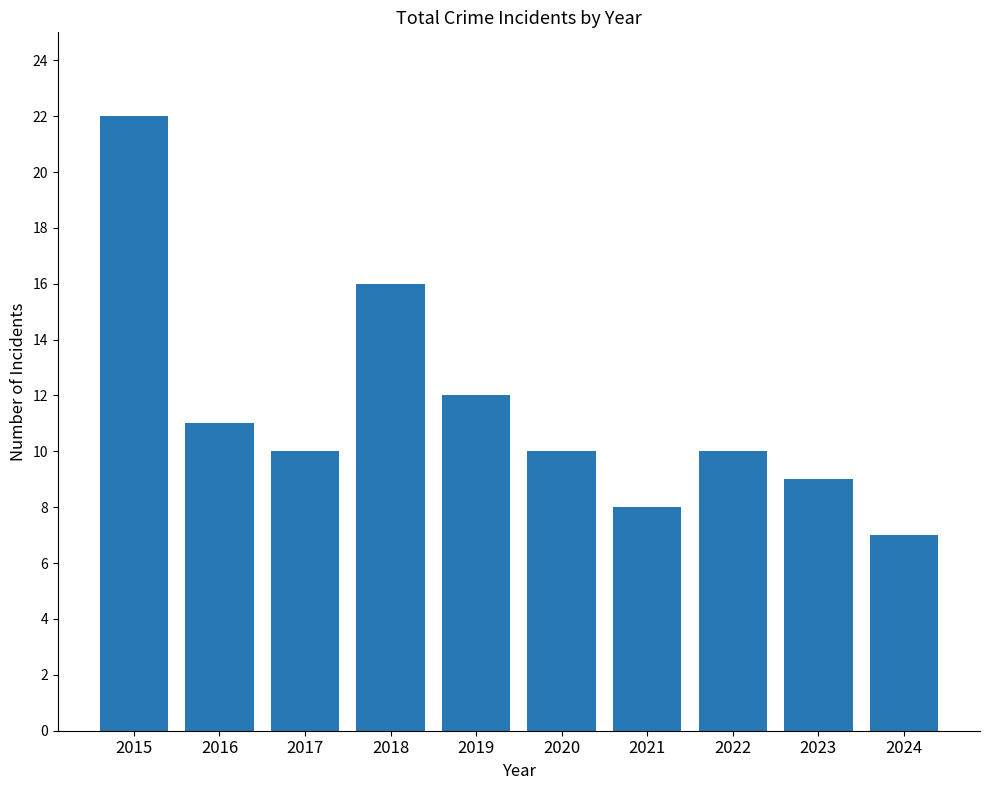

Count the number of data series in this chart.

1